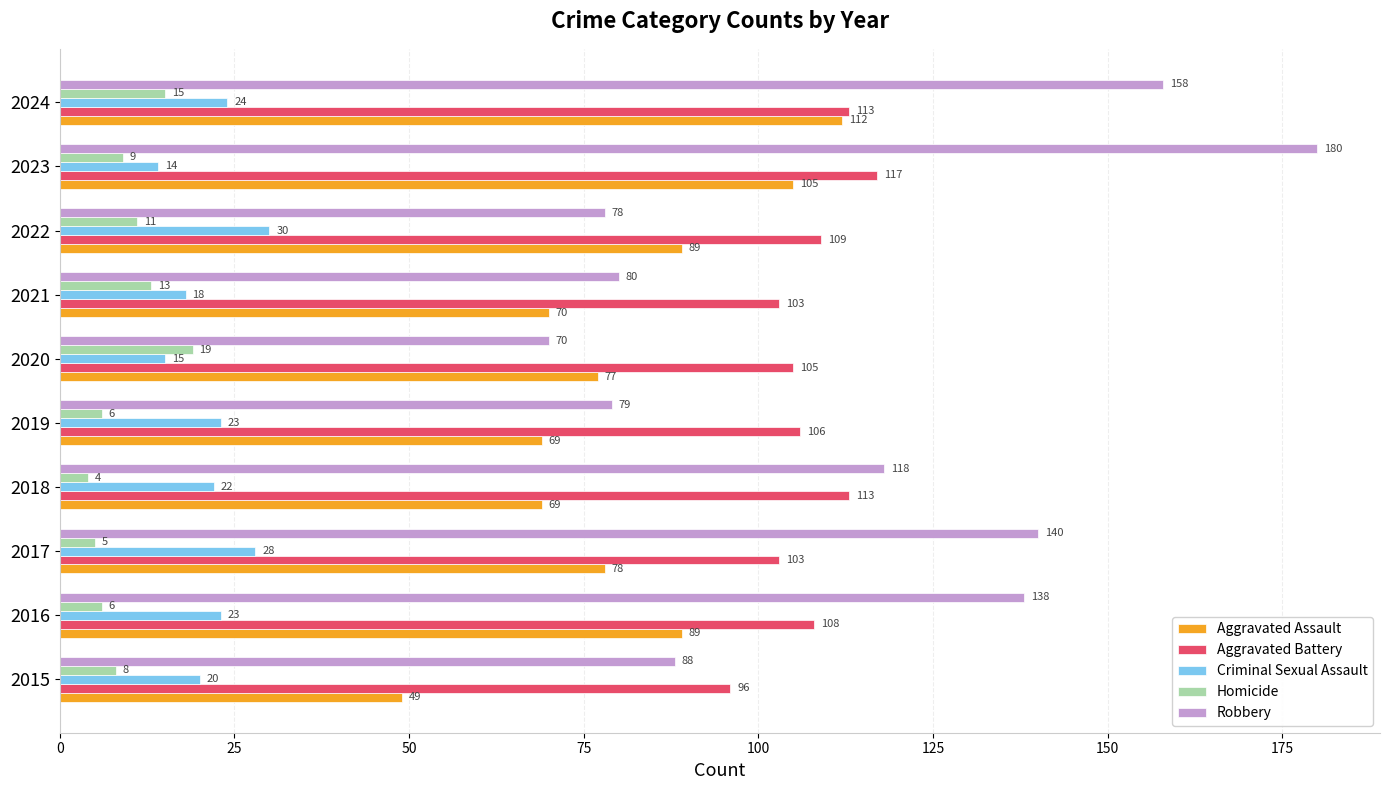

At which label is Aggravated Assault closest to 80?

2017